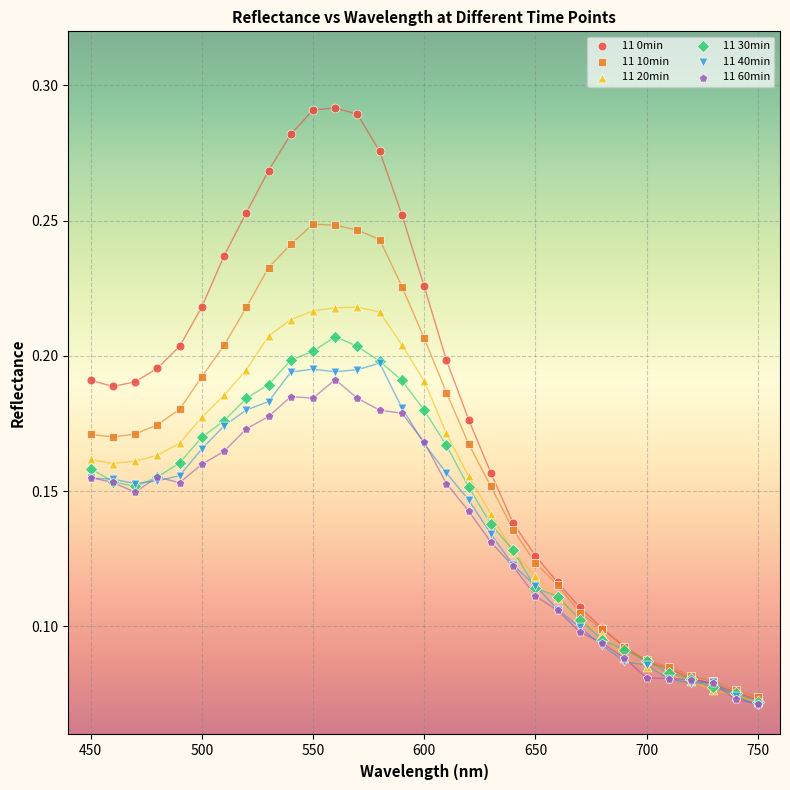

Which series contains the highest Y value?

11 0min